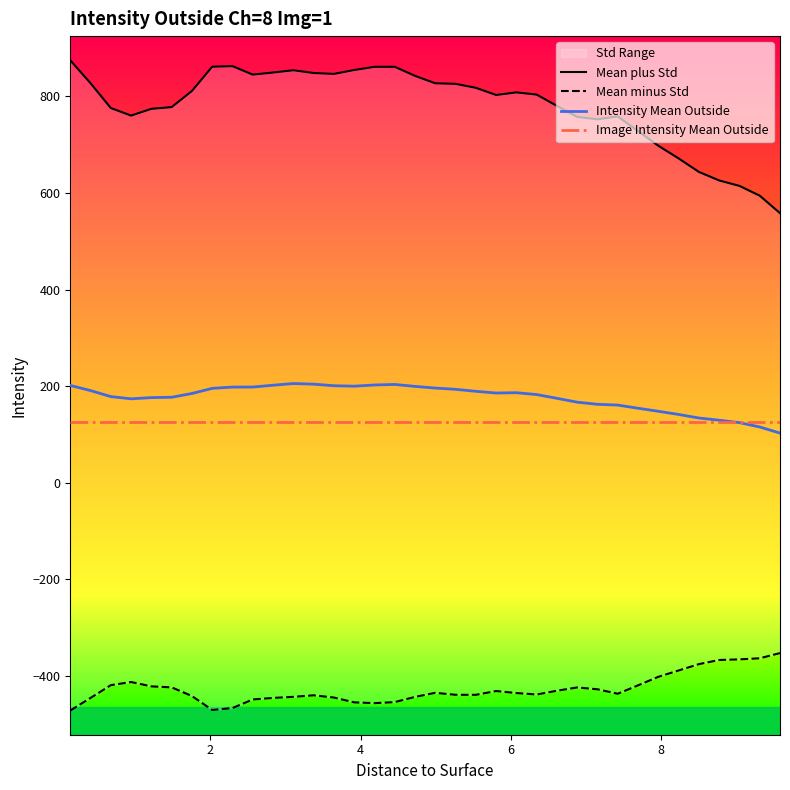

How many data points in Mean plus Std are above 808?

18